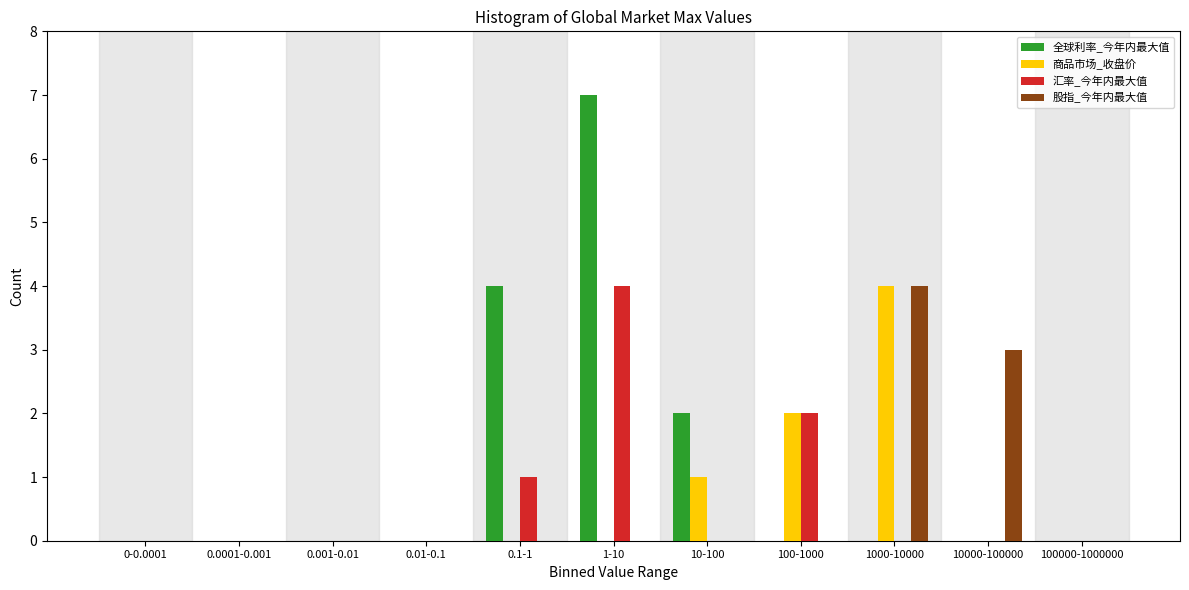

What is the sum of all 股指_今年内最大值 values?

7